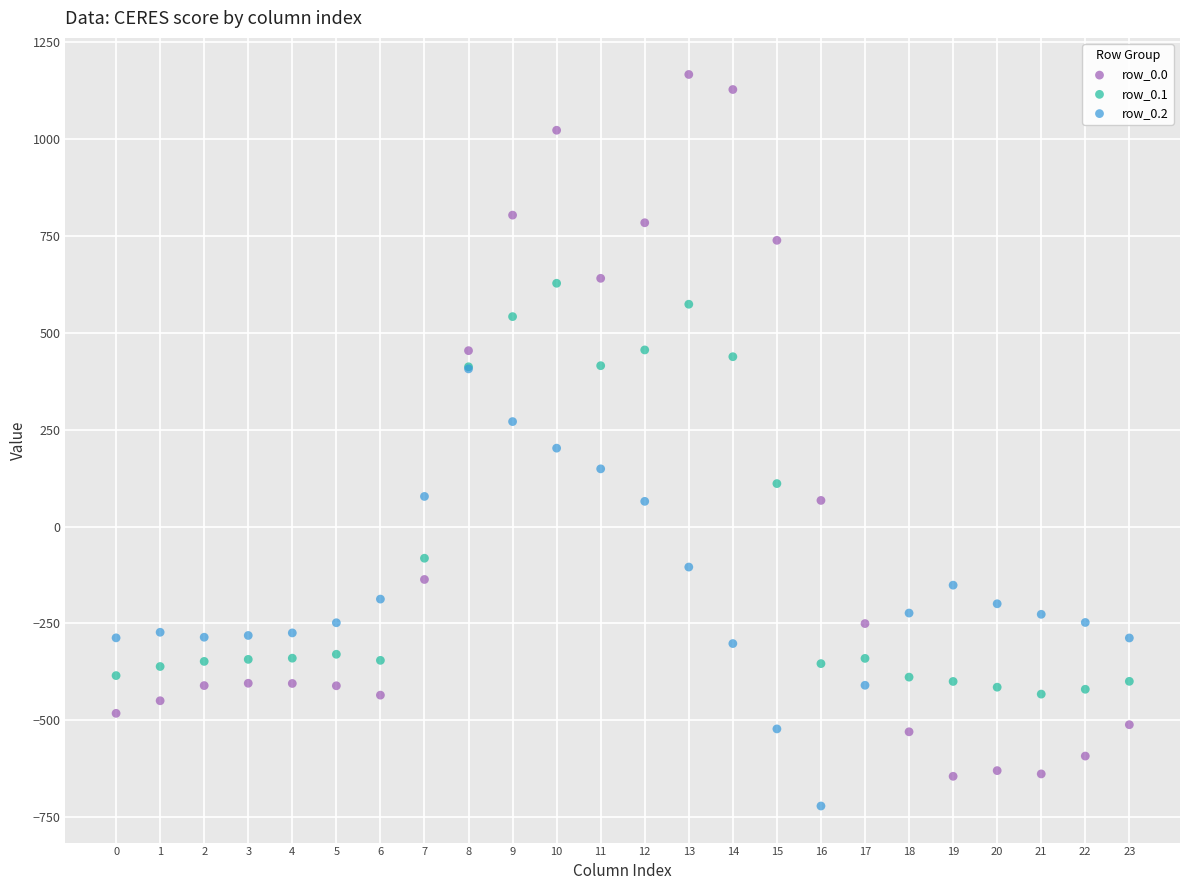

What are all the series names shown in the legend?

row_0.0, row_0.1, row_0.2